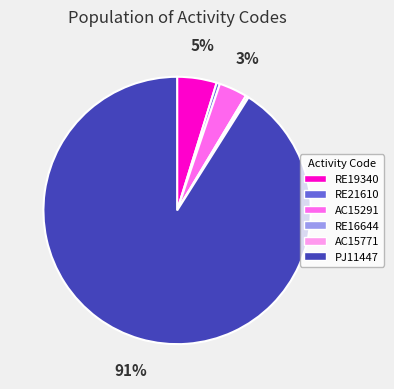

What is the largest slice in the pie chart?

PJ11447